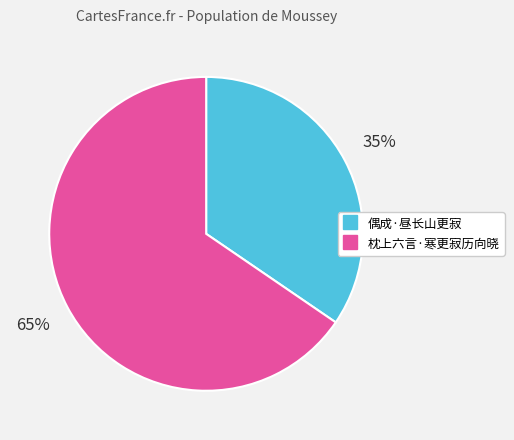

Rank the categories by value from lowest to highest.

偶成·昼长山更寂, 枕上六言·寒更寂历向晓